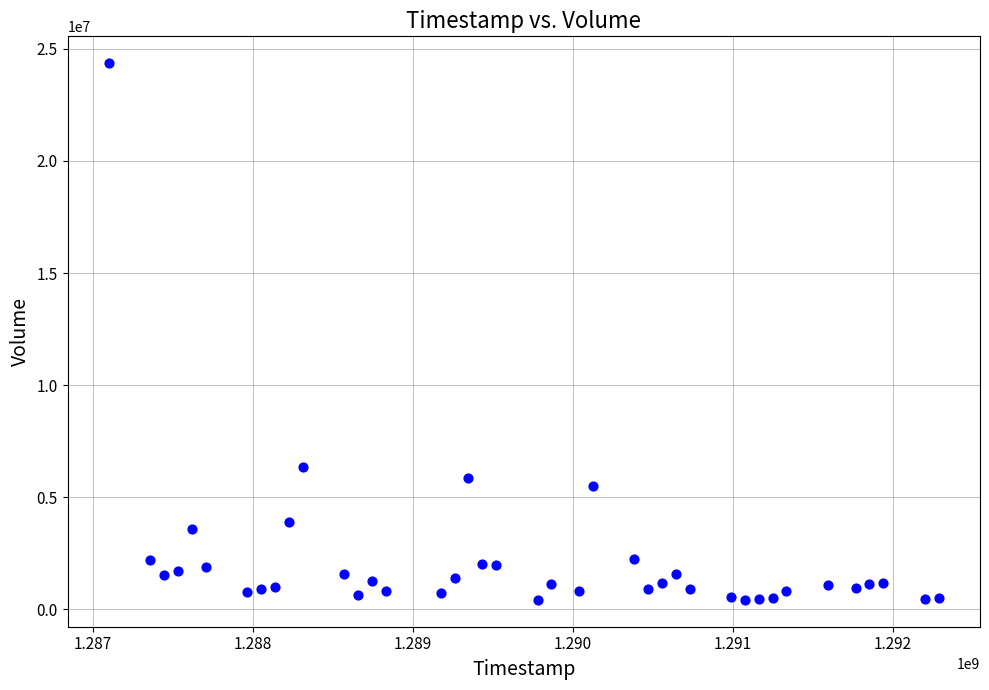

What is the range of Y values (max minus min)?

23935638